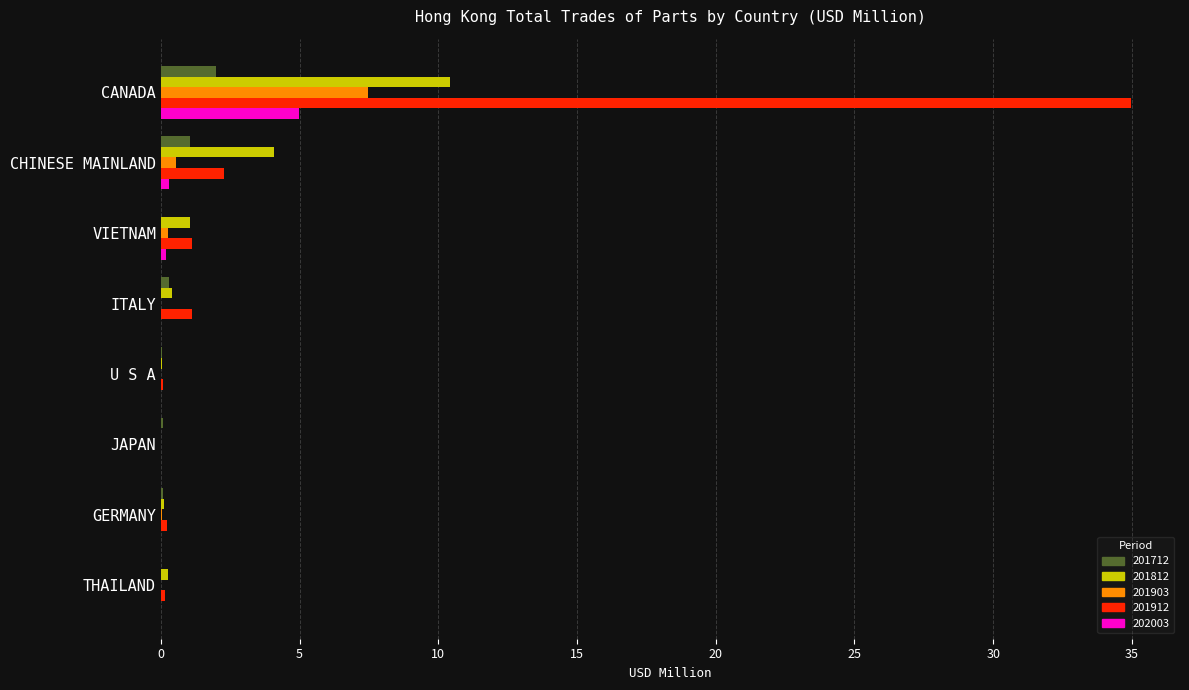

At which category does the chart reach its peak across all series?

CANADA